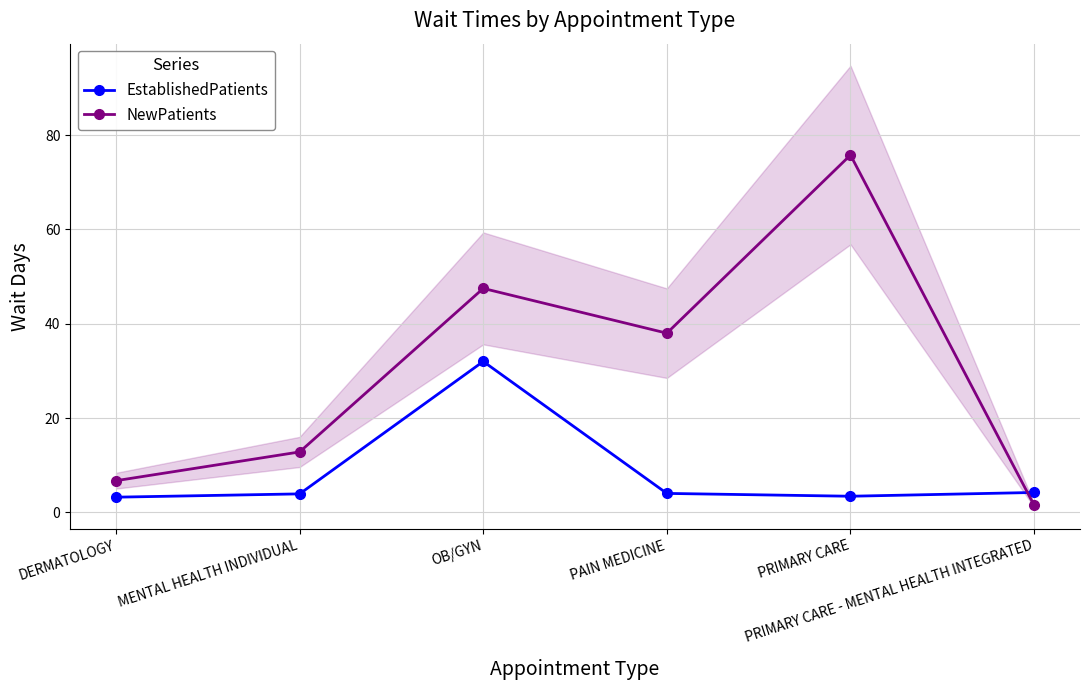

Which series has the largest total across all categories?

NewPatients